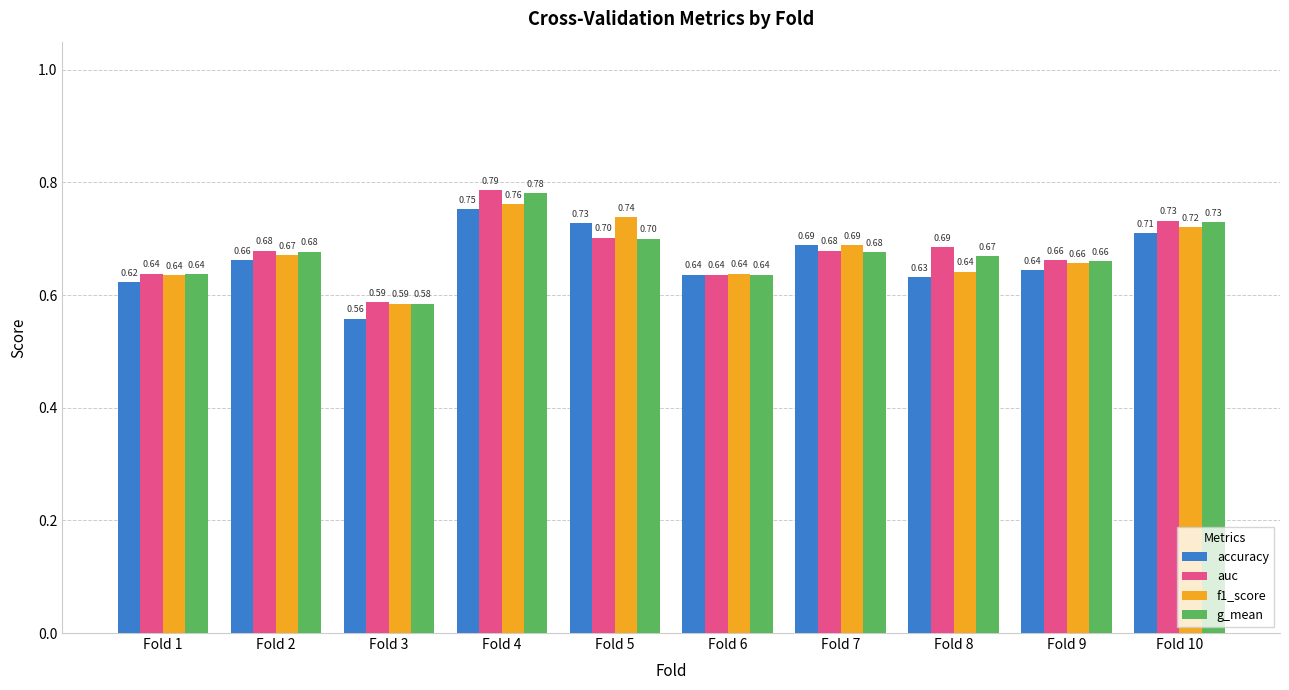

Rank the series by their maximum value, from highest to lowest.

auc, g_mean, f1_score, accuracy